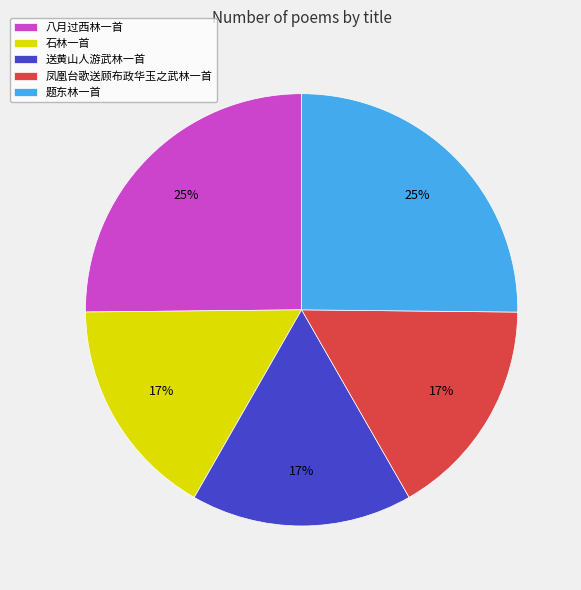

The 石林一首 slice represents 17% of the pie. True or false?

True